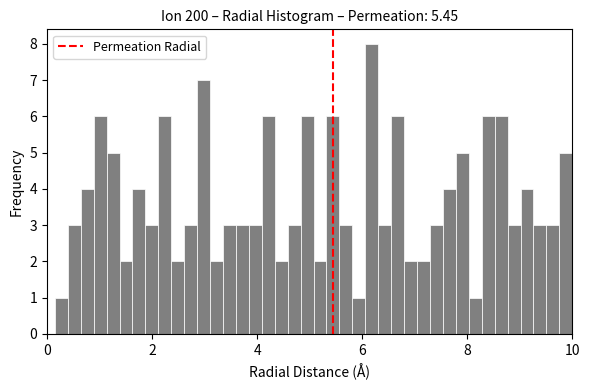

Read against the x-axis, roughly where is the centre of the tallest bar?

6.2